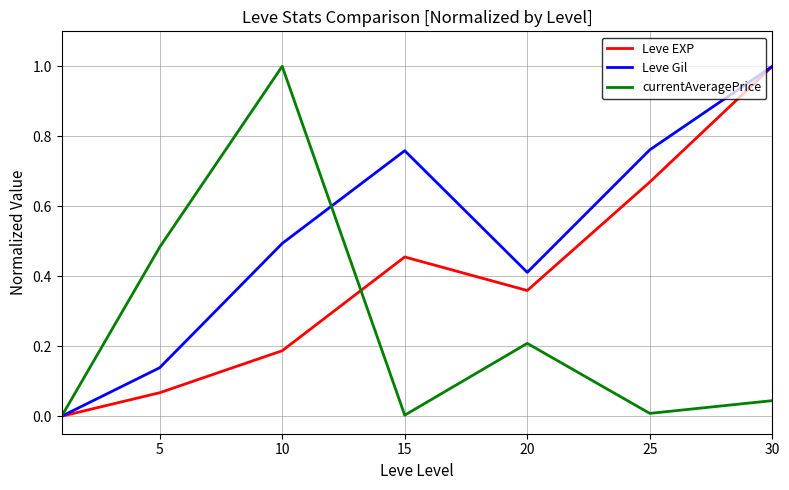

Rank the series by their average value, from highest to lowest.

Leve Gil, Leve EXP, currentAveragePrice